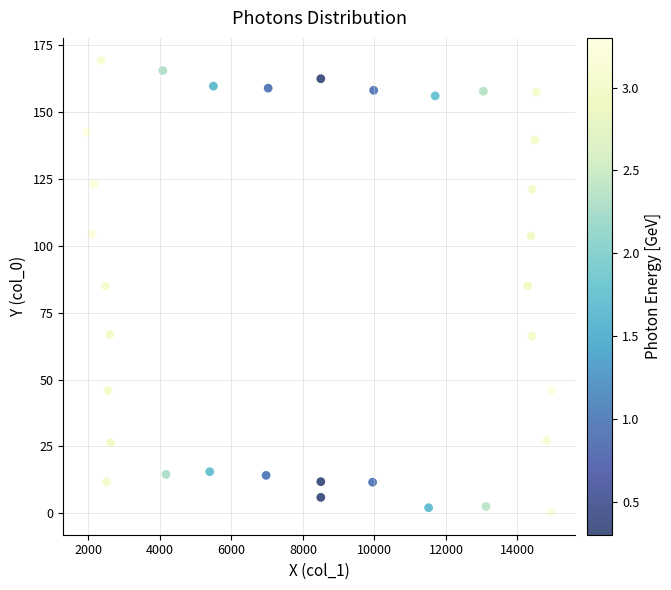

What is the range of X values (max minus min)?

13015.2